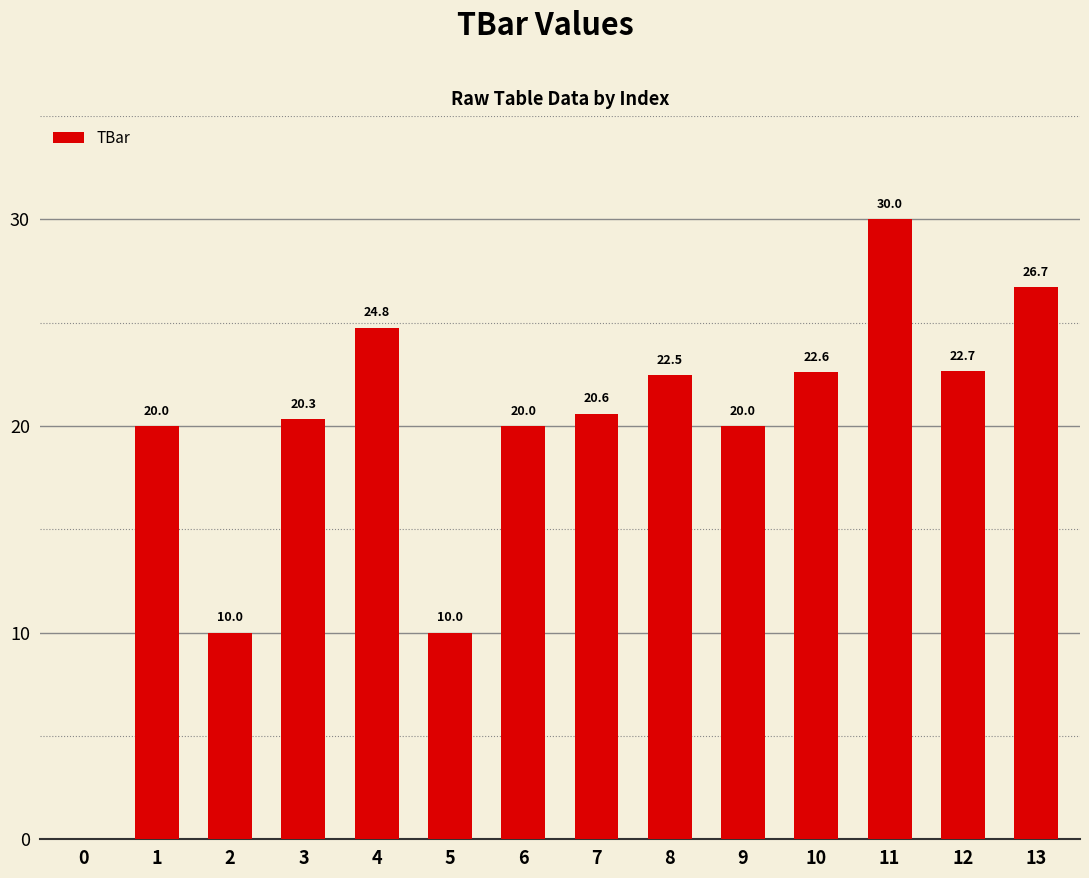

Reading right to left, transcribe all the data shown in this chart.

13=26.7	12=22.7	11=30.0	10=22.6	9=20.0	8=22.5	7=20.6	6=20.0	5=10.0	4=24.8	3=20.3	2=10.0	1=20.0	0=0.0